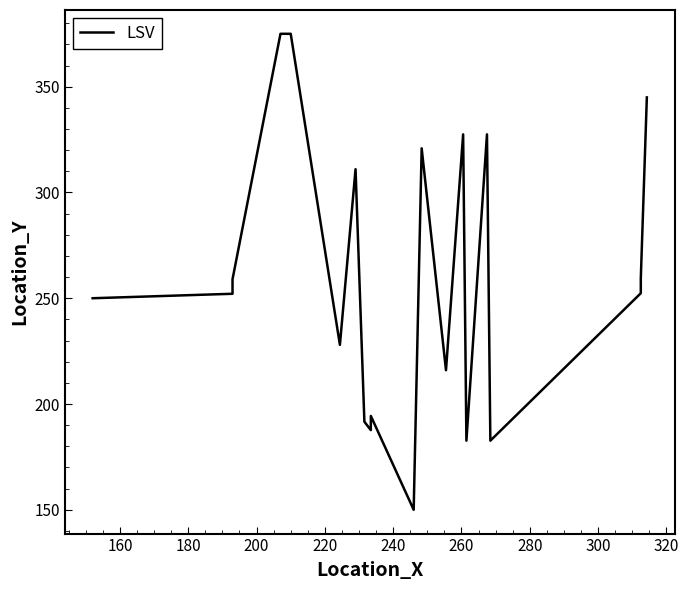

What is the sum of all values?

5187.5